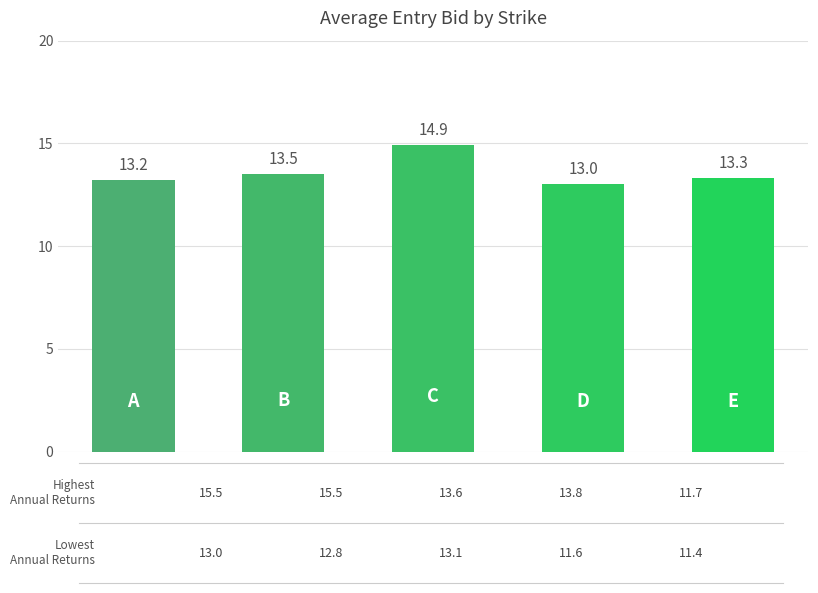

What is the difference between the maximum and minimum values?

1.9